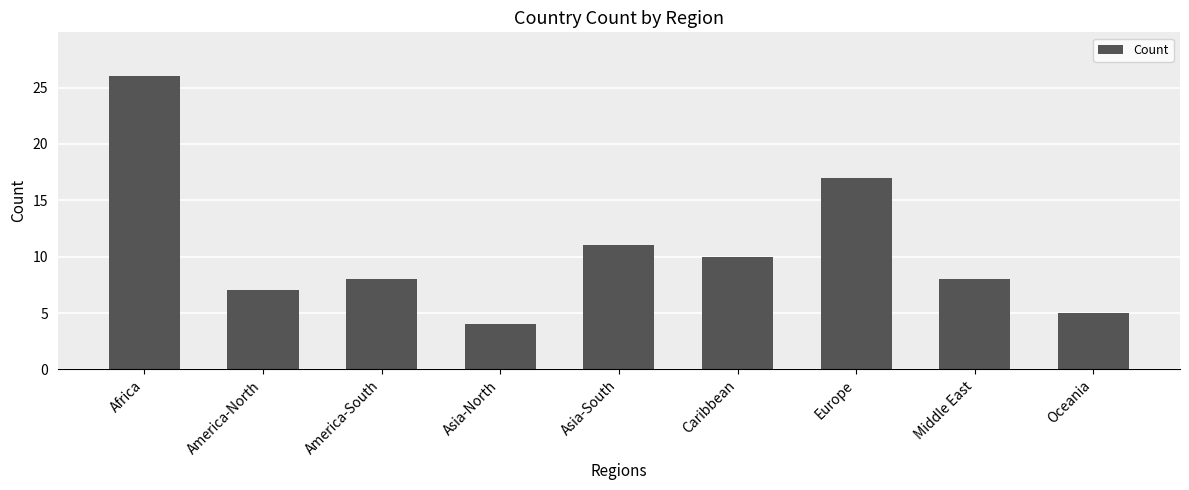

Between America-North and Africa, which is larger?

Africa